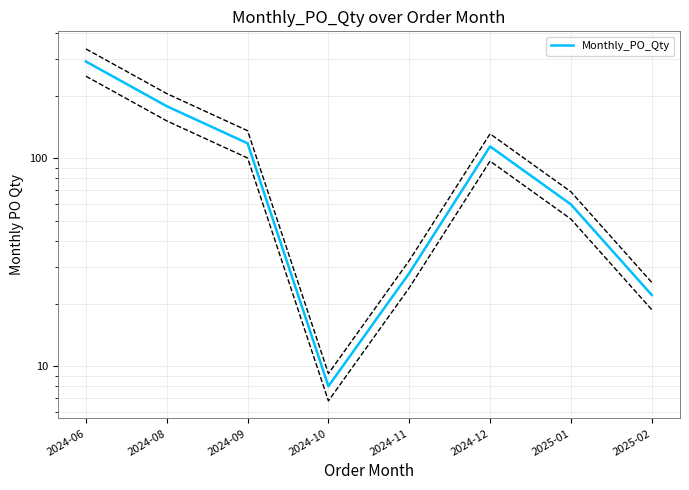

How many data points are less than 114?

4